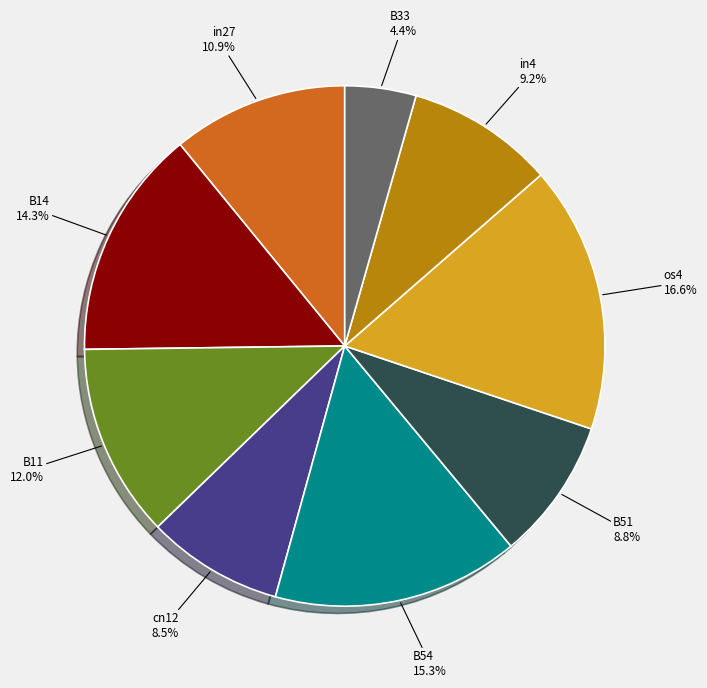

What is the total percentage of in27 and B54?

26.2%